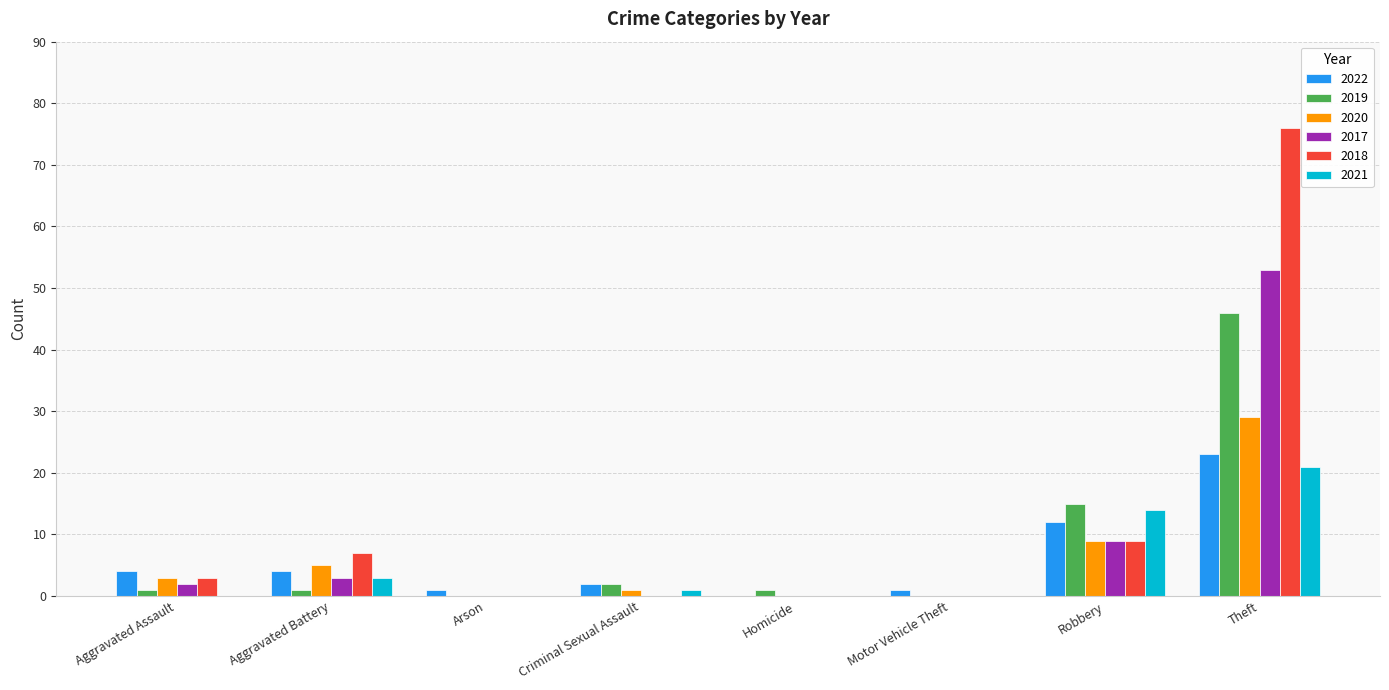

The value of 2021 at Robbery is 5. True or false?

False